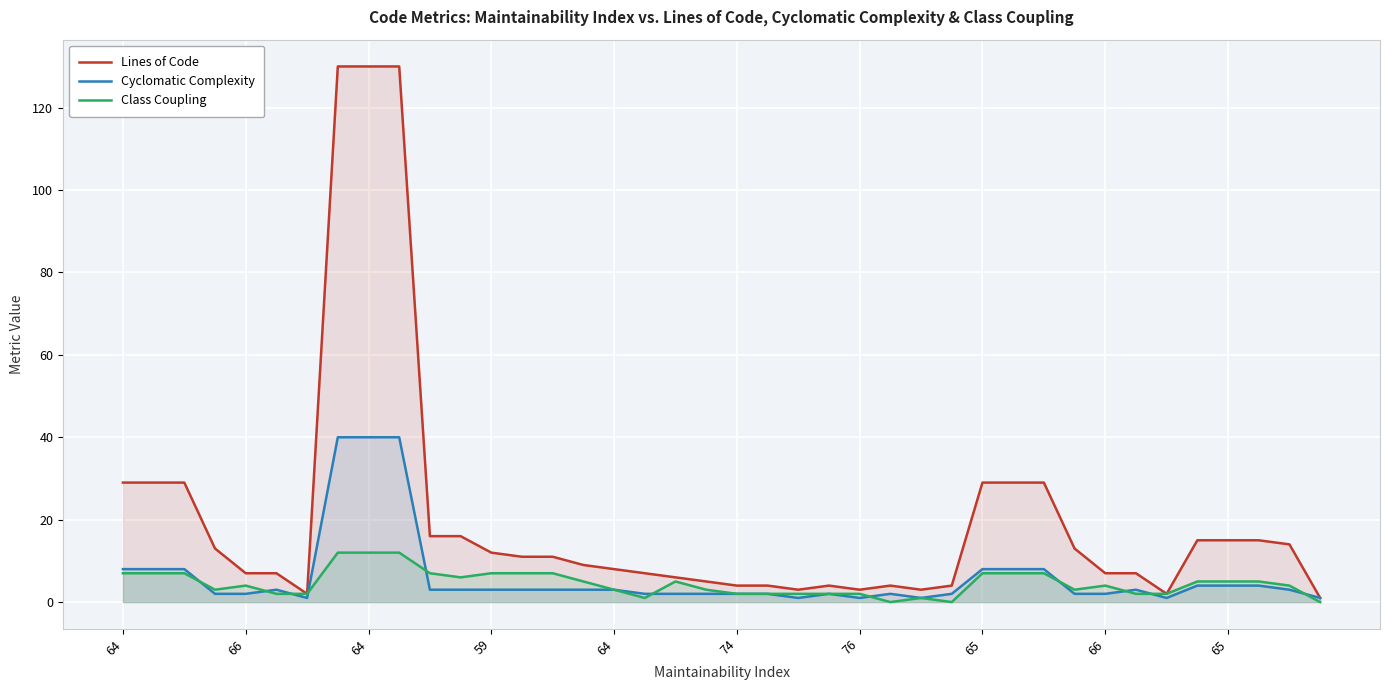

What is the value of the Cyclomatic Complexity point at the 31st from the left?

8